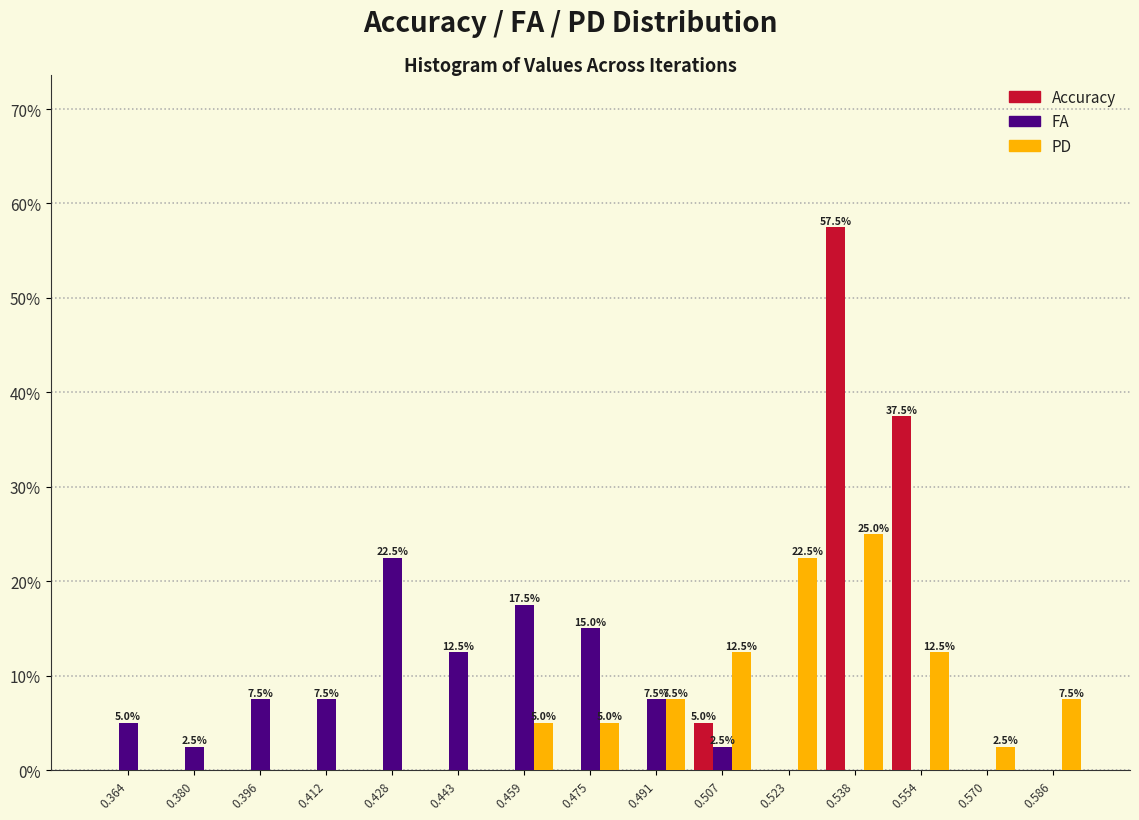

In the Accuracy series, which range on the x-axis has the tallest bar?

0.530 to 0.546